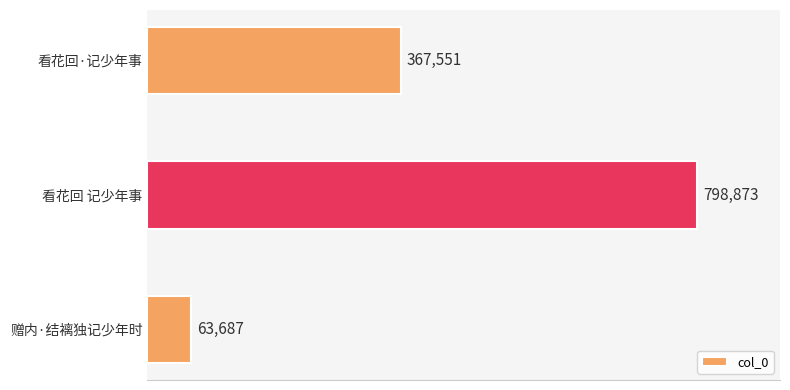

What is the change in value from 赠内·结褵独记少年时 to 看花回 记少年事?

+735186